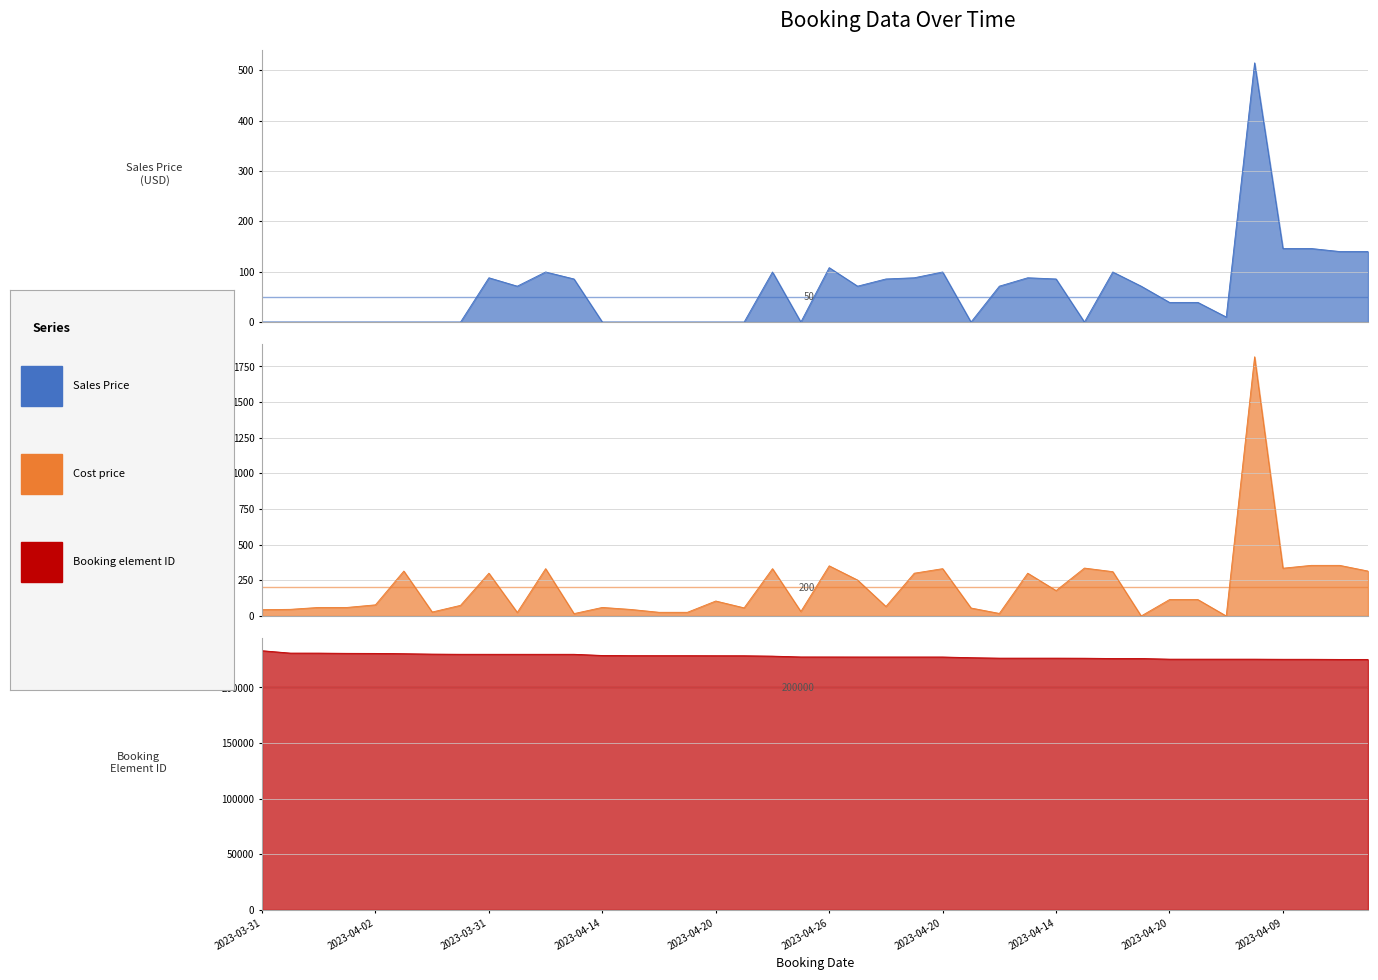

Between which two adjacent categories do Cost price and Sales Price first intersect?

2023-03-31 and 2023-03-31